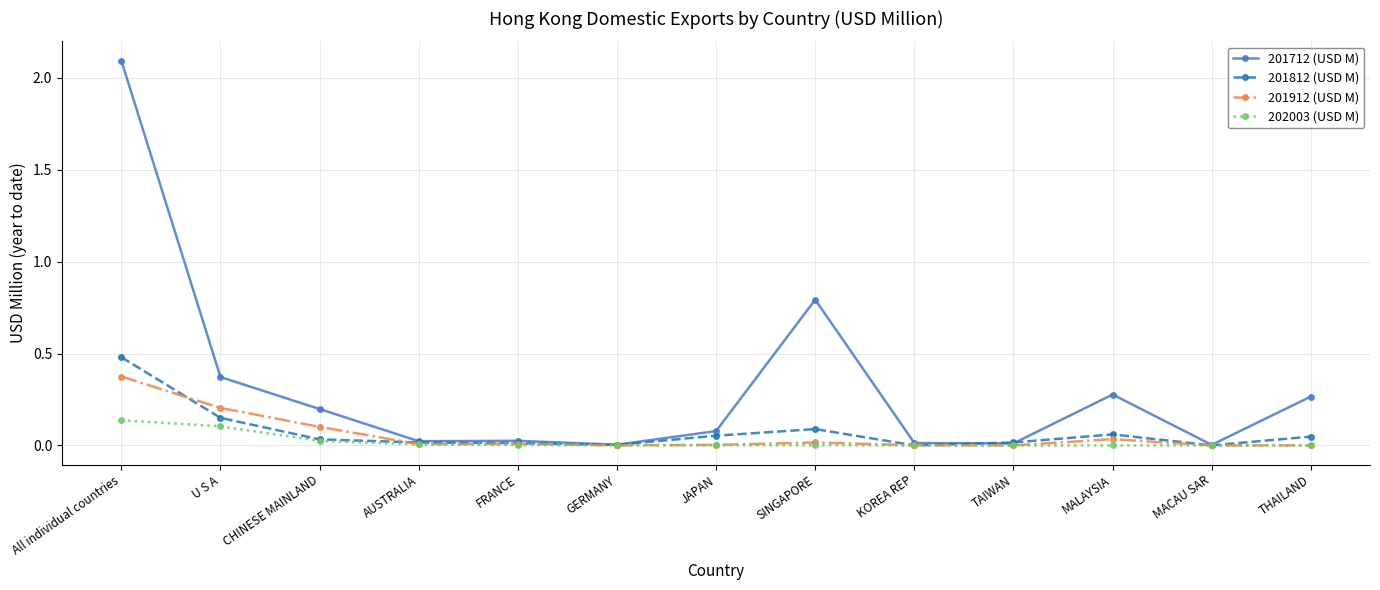

How many lines are shown in the chart?

4